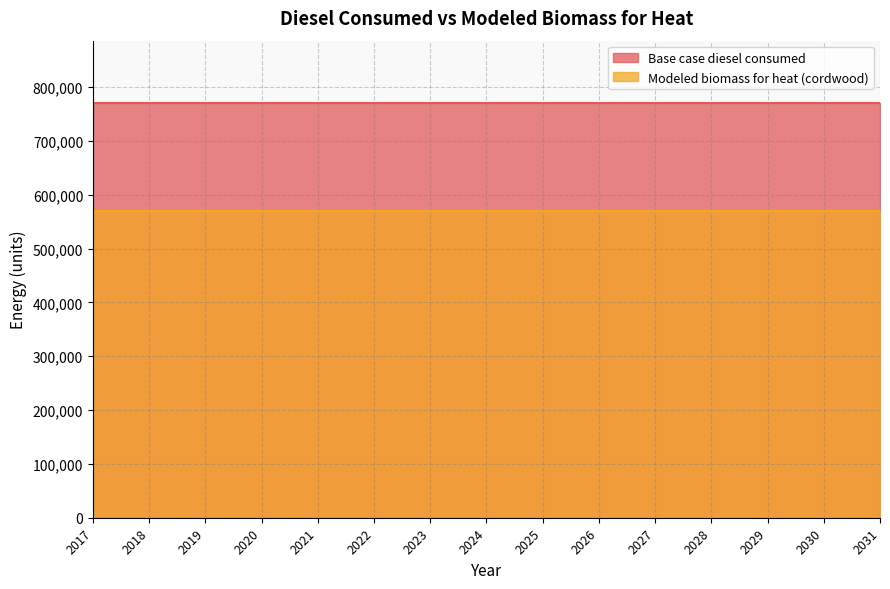

At 2017, list the series in order from smallest to largest.

Modeled biomass for heat (cordwood), Base case diesel consumed